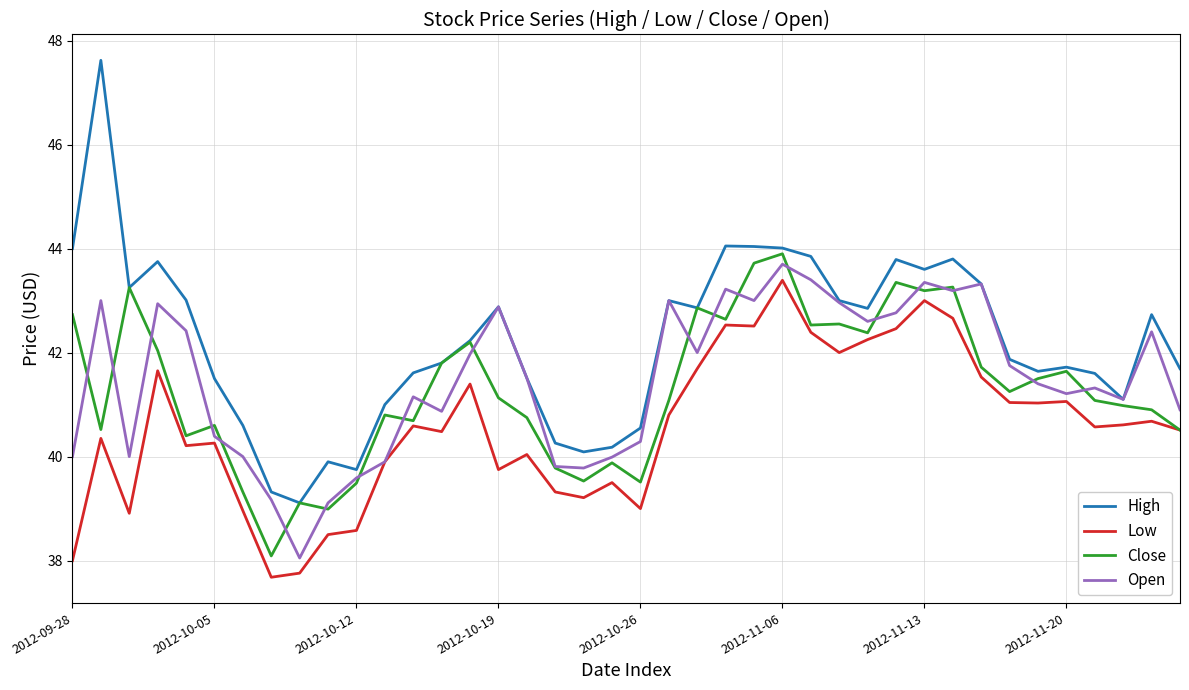

What is the minimum value for High?

39.1